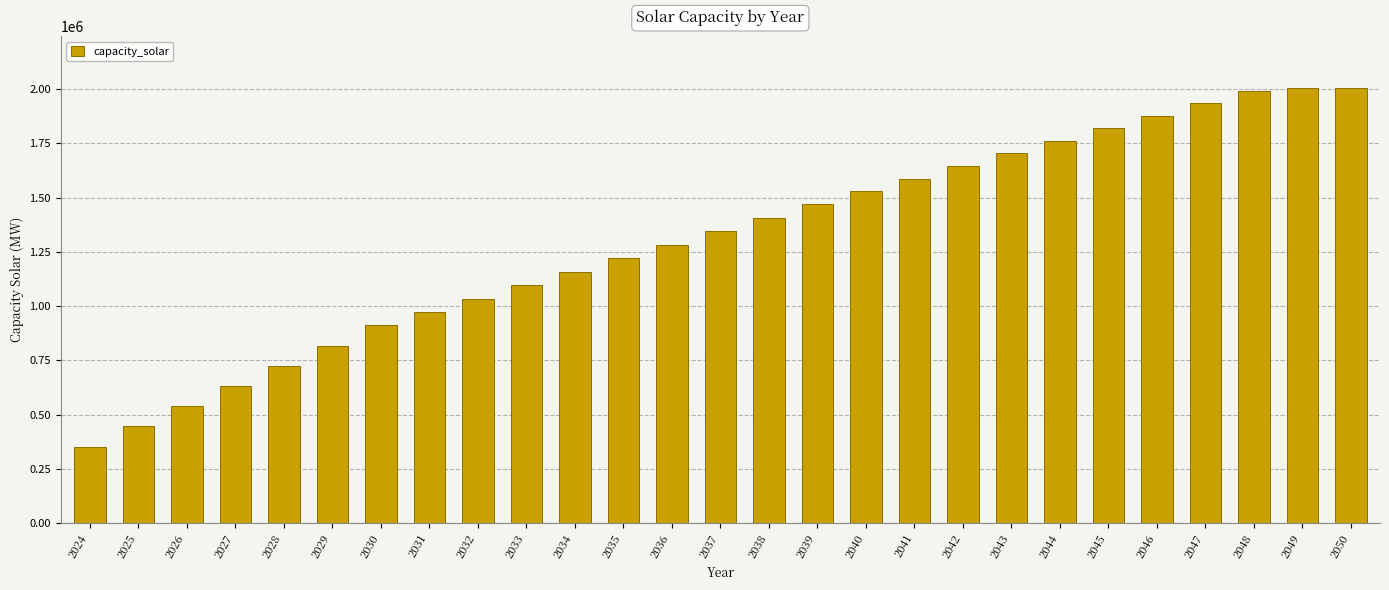

What is the value of the 18th bar from the left?

1587910.2